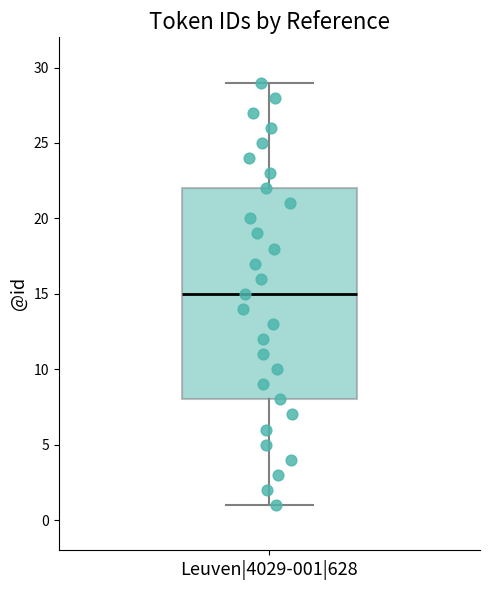

Transcribe this box plot: give where the median line is, the range the box spans, and where the two whiskers end, as read against the y-axis. The values are not printed on the chart, so give them approximately, as read against the axis.

median 15, box 8 to 22, whiskers 1 to 29